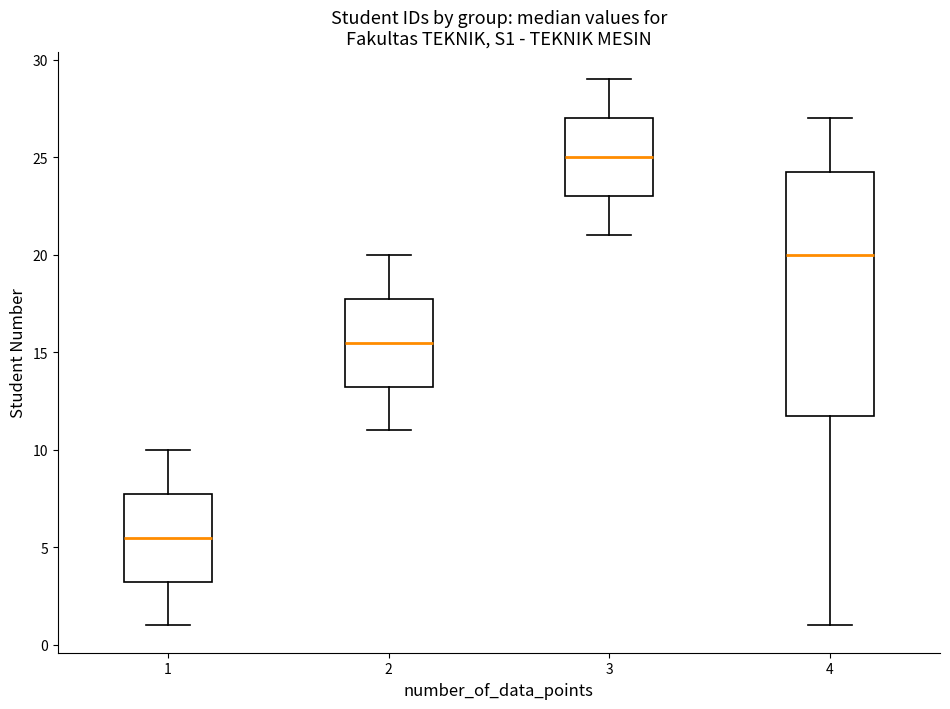

Where does the median line of the box at x = 4 sit on the y-axis? The values are not printed on the chart, so give them approximately, as read against the axis.

20.0